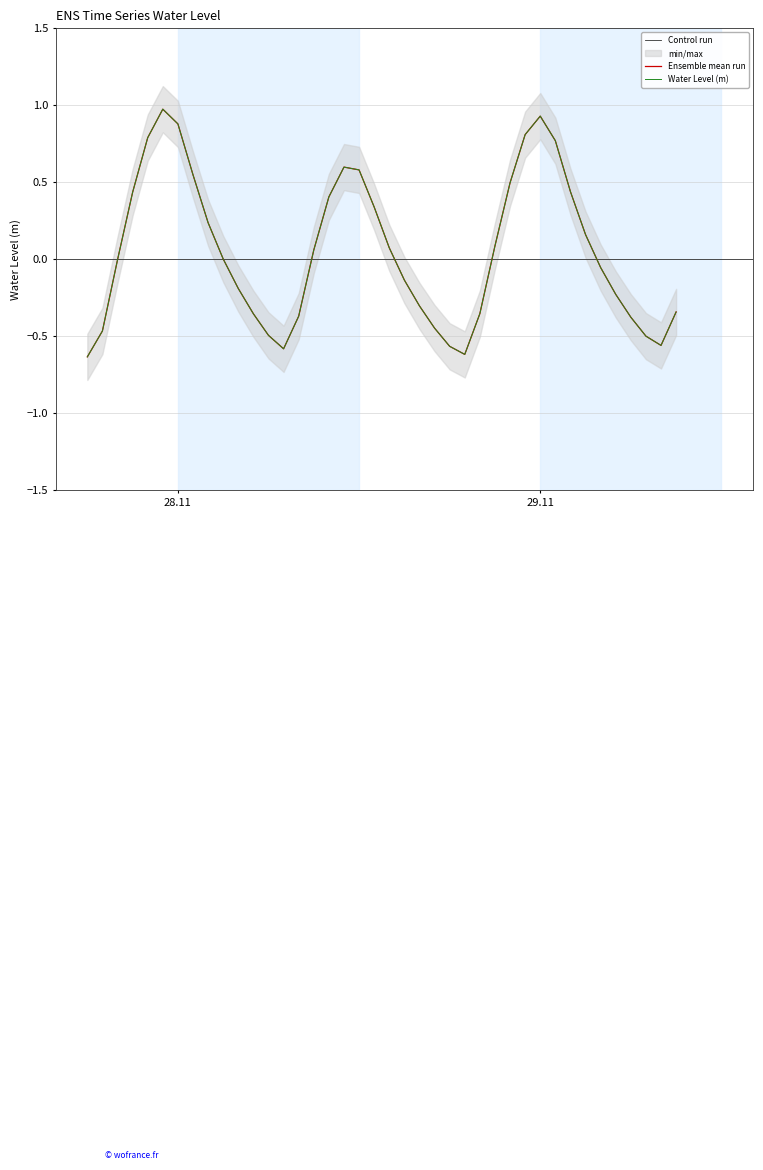

What is the difference between the second highest and minimum values?

1.6